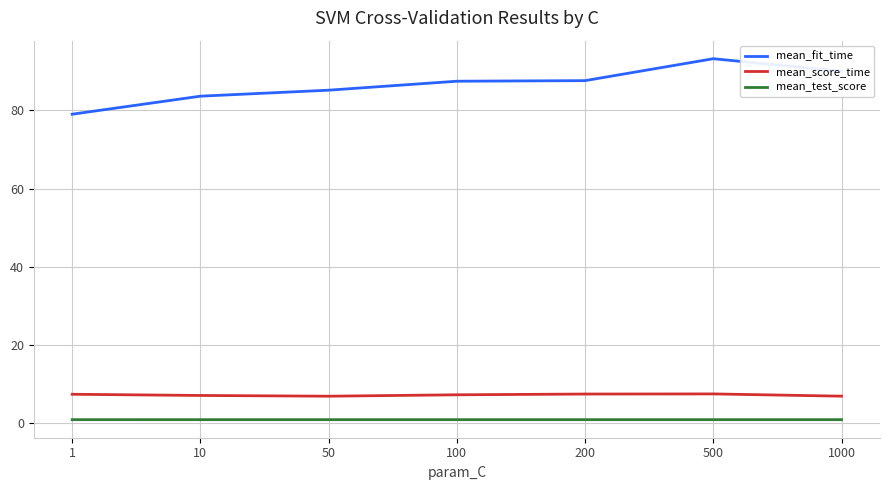

What is the sum of all mean_fit_time values?

605.8